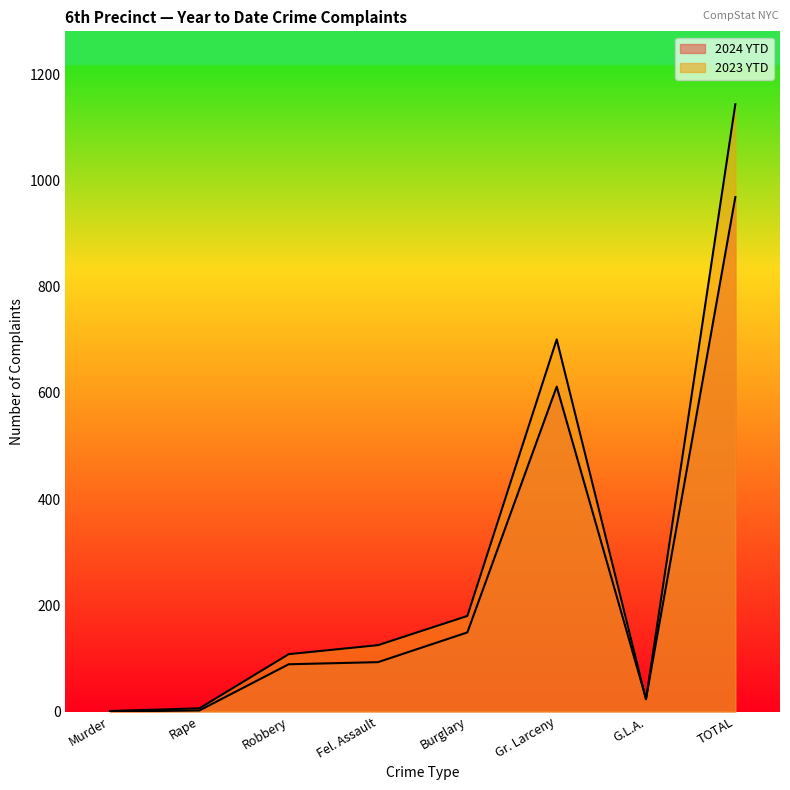

Does the chart display data point markers on the line(s)?

No